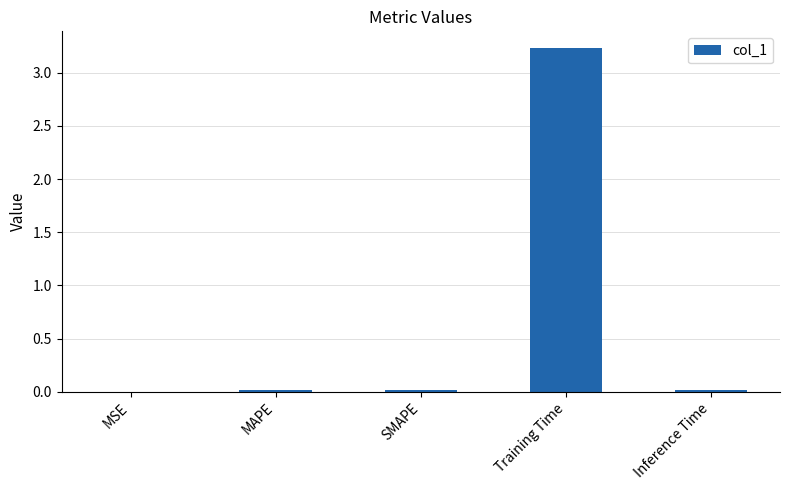

What is the sum of all values?

3.3